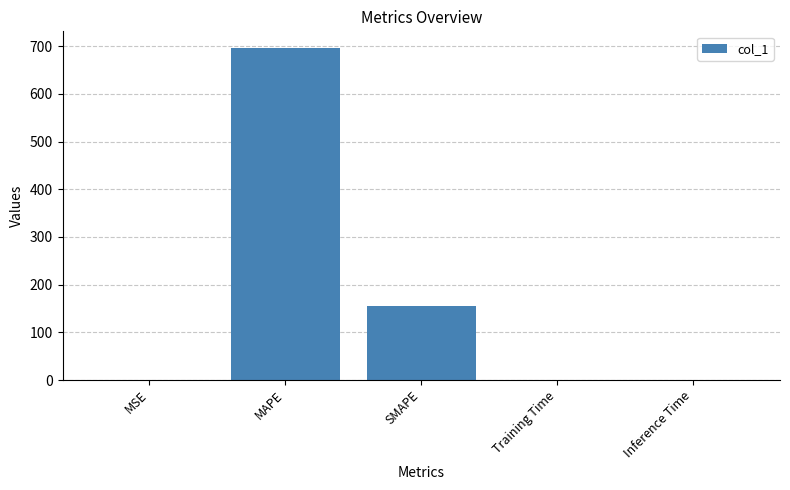

Which label corresponds to the largest value in the chart?

MAPE